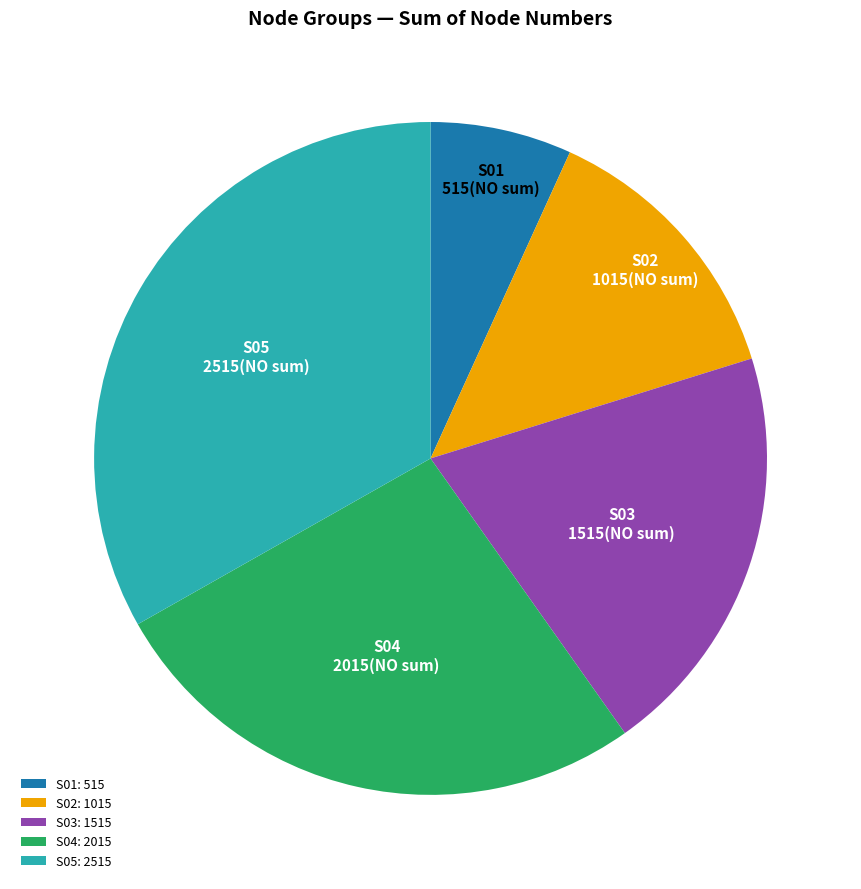

True or false: S02 accounts for 7% of the total.

False